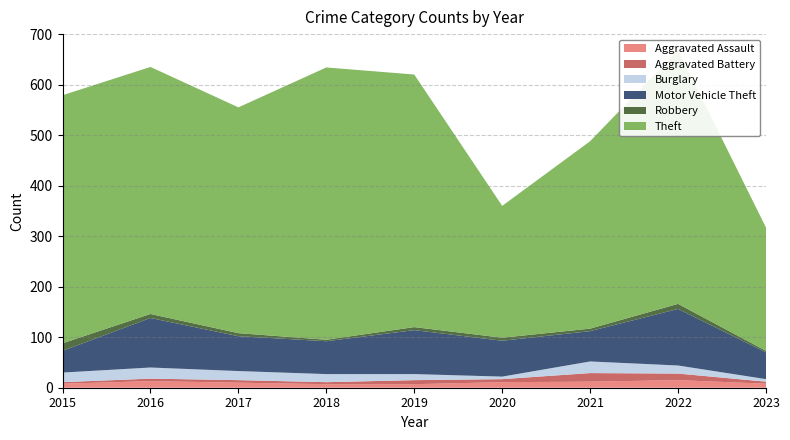

Reading left to right, extract all data points from this chart.

Aggravated Assault: 8	13	10	7	7	11	12	15	8
Aggravated Battery: 3	5	5	4	8	6	17	13	4
Burglary: 19	22	18	16	12	5	23	16	5
Motor Vehicle Theft: 43	98	69	65	87	71	60	112	53
Robbery: 15	8	6	3	6	6	5	10	3
Theft: 491	489	447	539	500	261	371	502	244